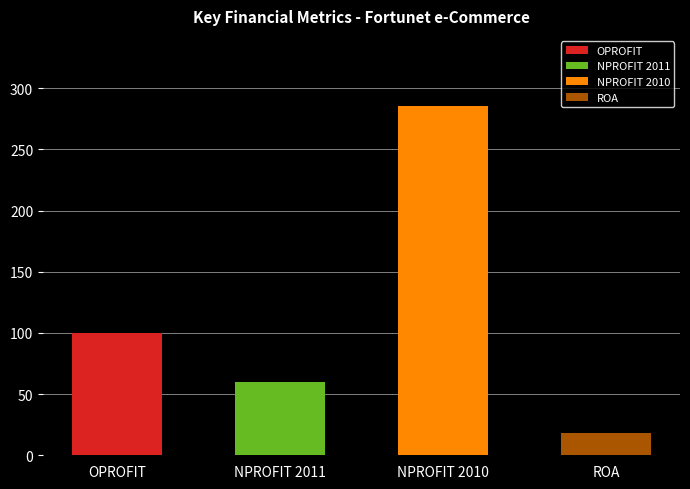

What is the label of the 2nd bar from the right?

NPROFIT 2010